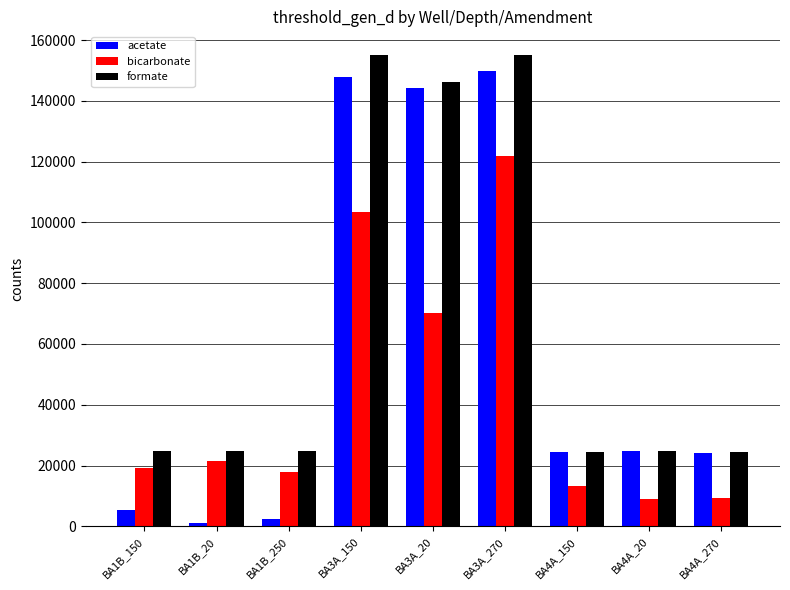

The value of acetate at BA4A_270 is 24166.1. True or false?

True